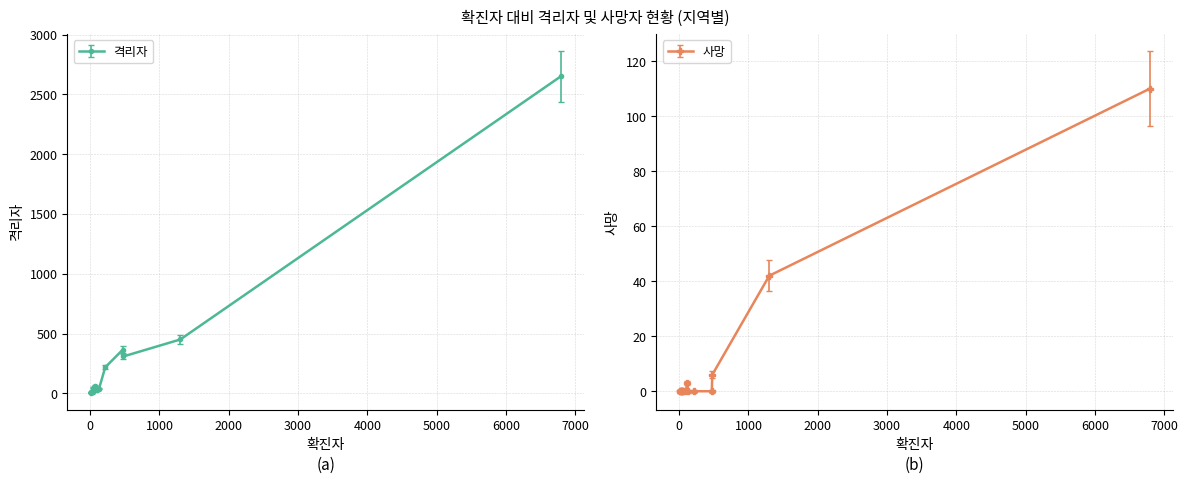

What is the label of the 13th point from the right?

울산